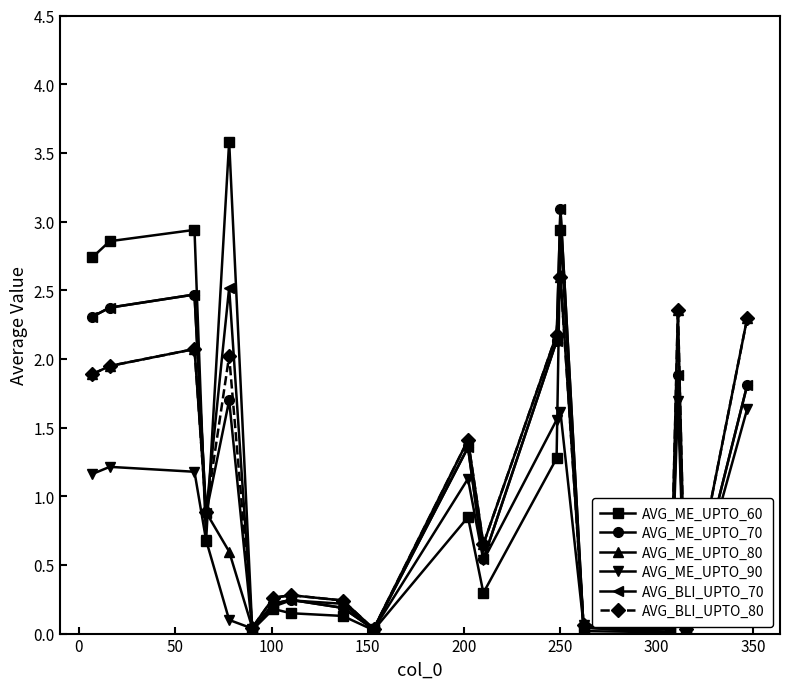

Which series has the widest spread of values?

AVG_ME_UPTO_60